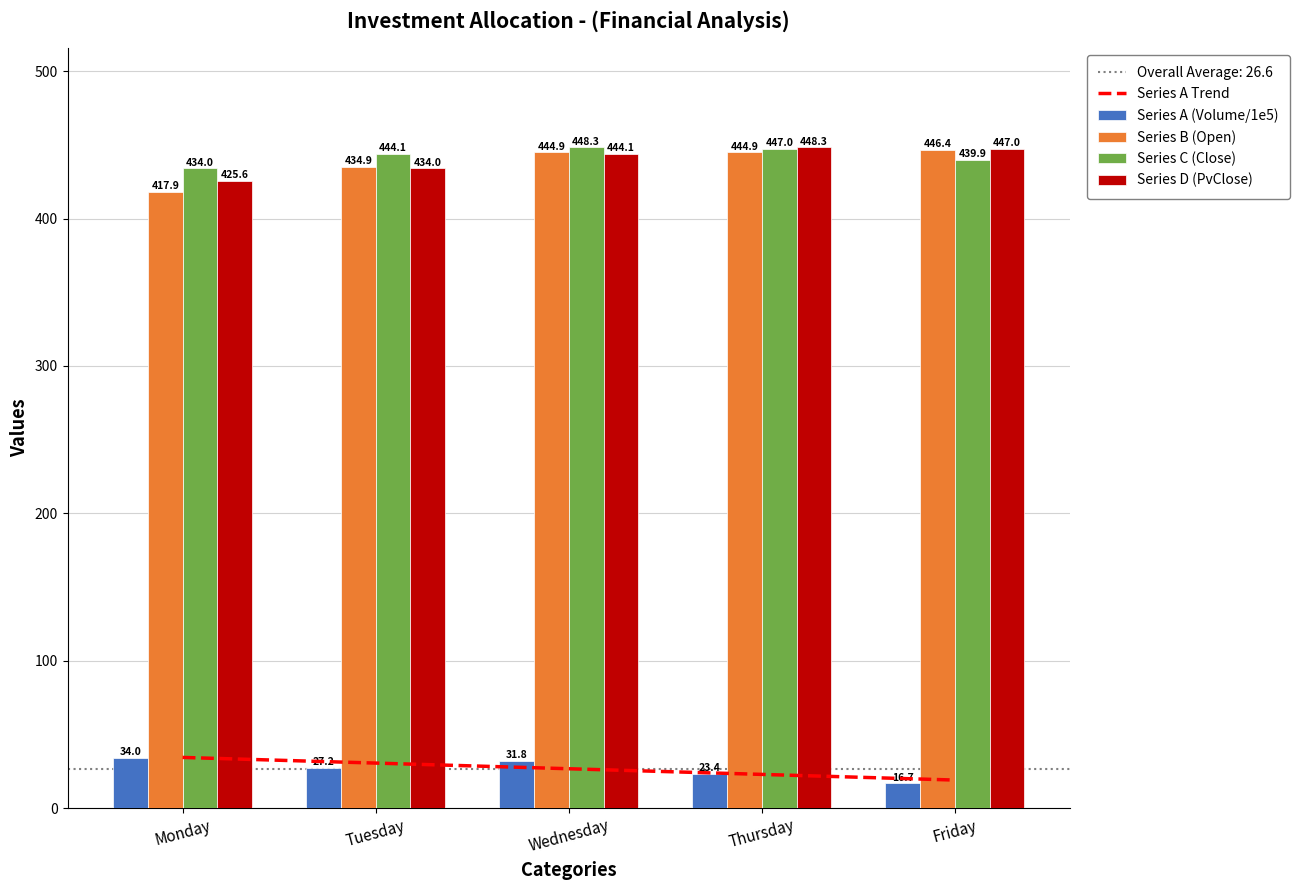

Between Wednesday and Thursday, which is larger?

Wednesday